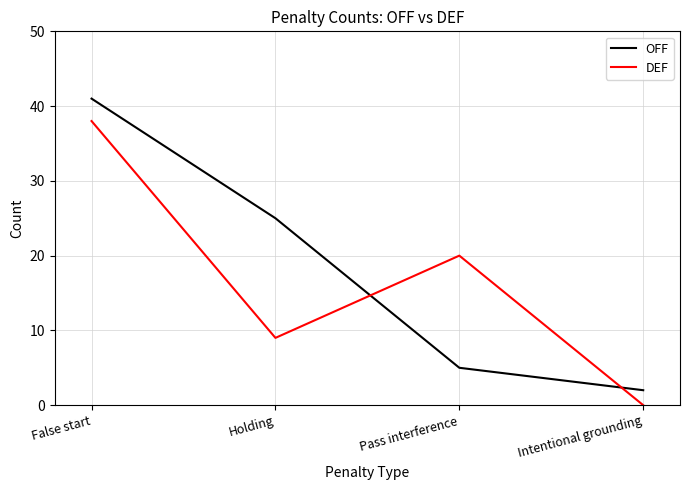

What are all the series names shown in the legend?

OFF, DEF